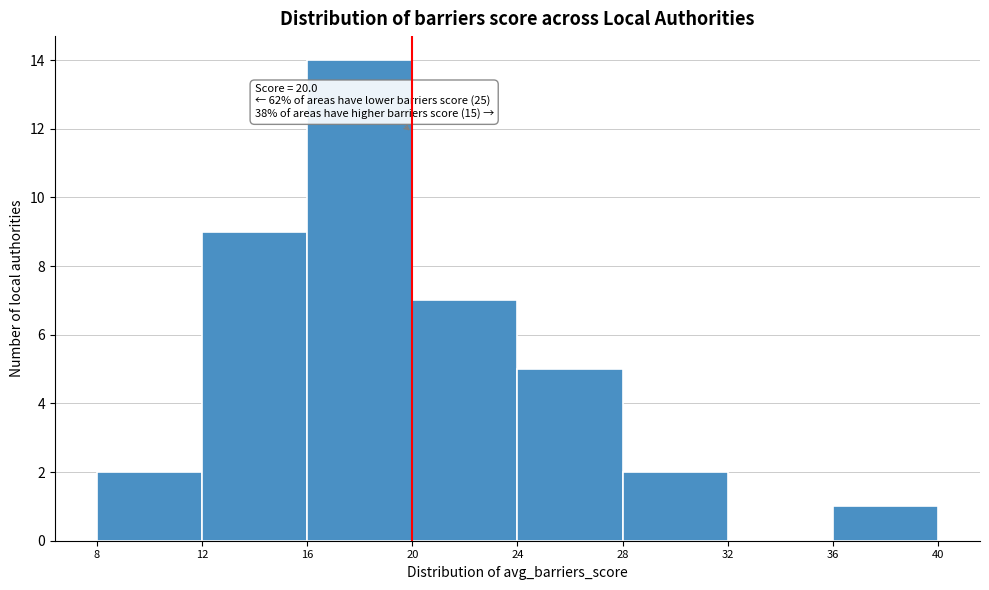

Over which range of the x-axis is the bar tallest?

16 to 20